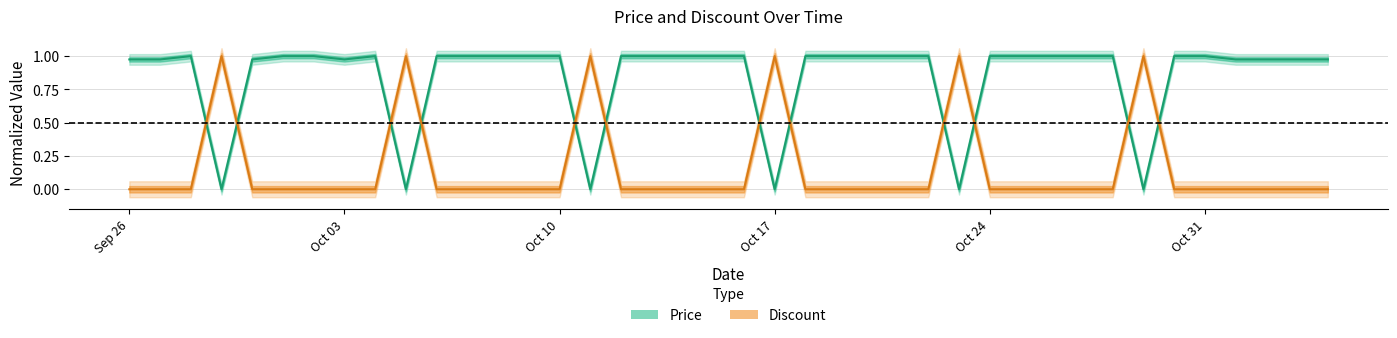

True or false: Price has more than 1 points higher than both neighbors.

True